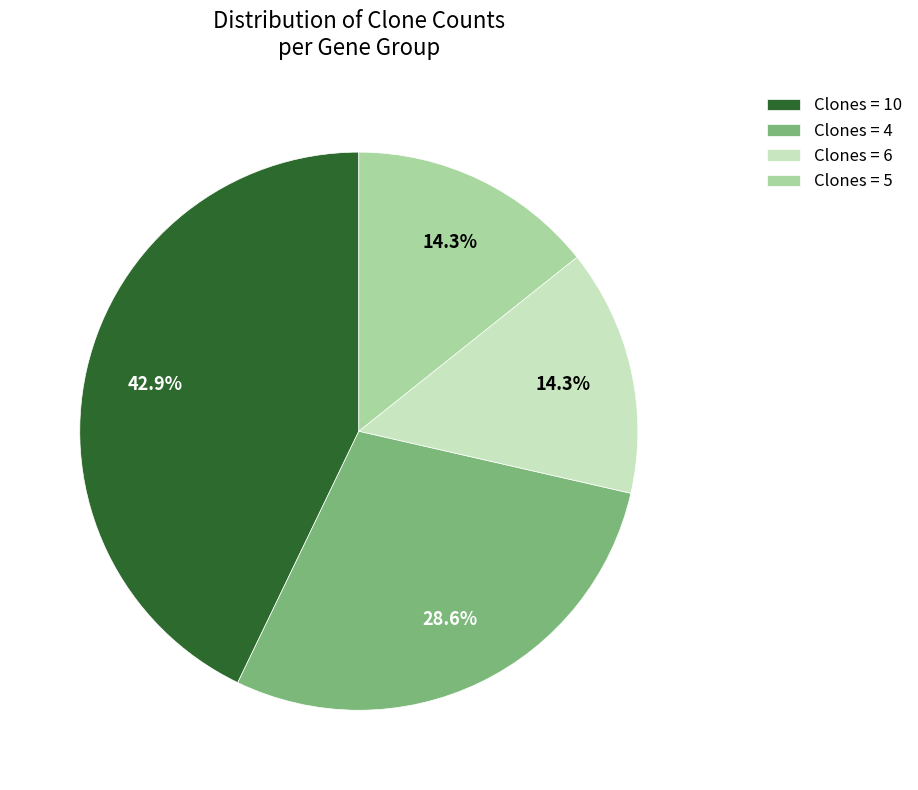

Which category has the biggest portion of the pie?

Clones = 10